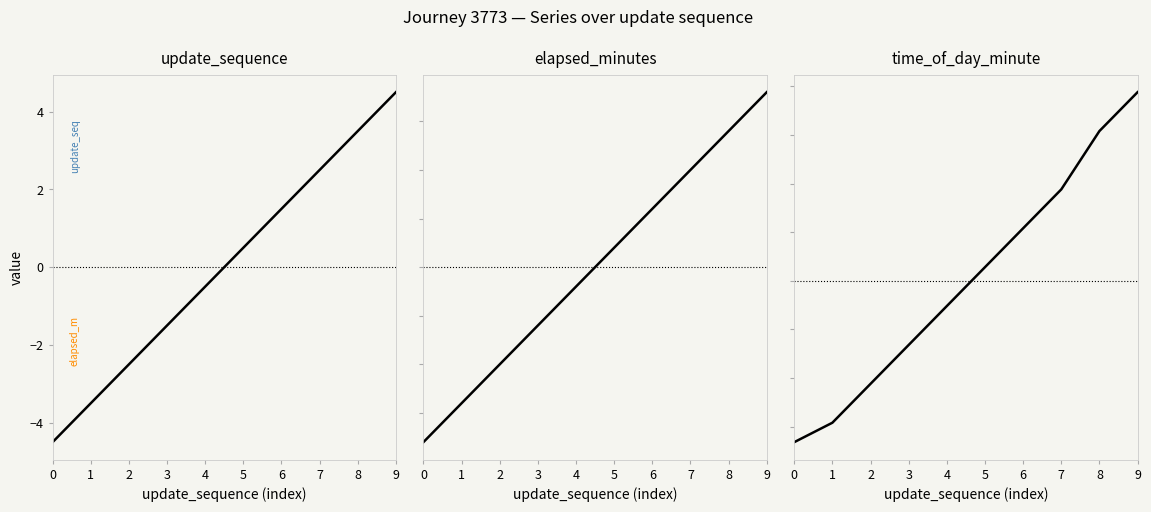

How many series are shown in this chart?

3